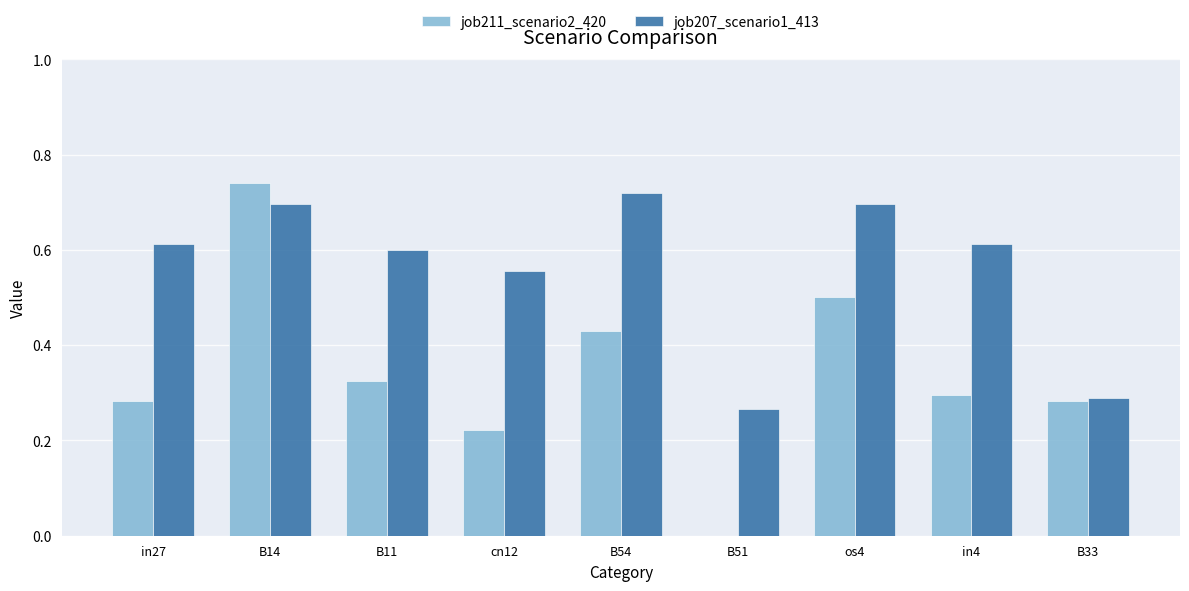

Count the number of categories in the chart.

9